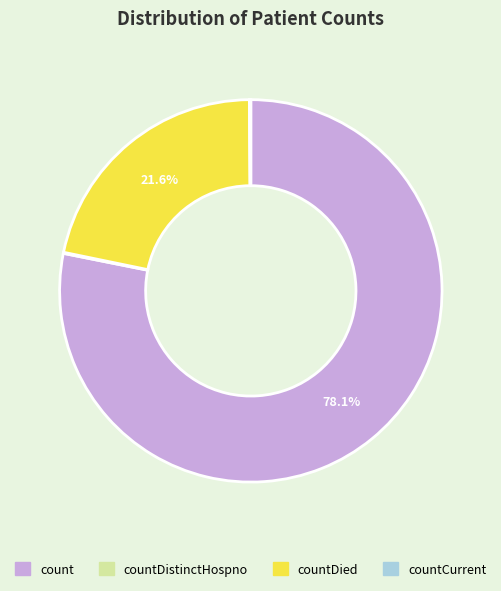

Is there any slice that represents more than half of the pie?

Yes